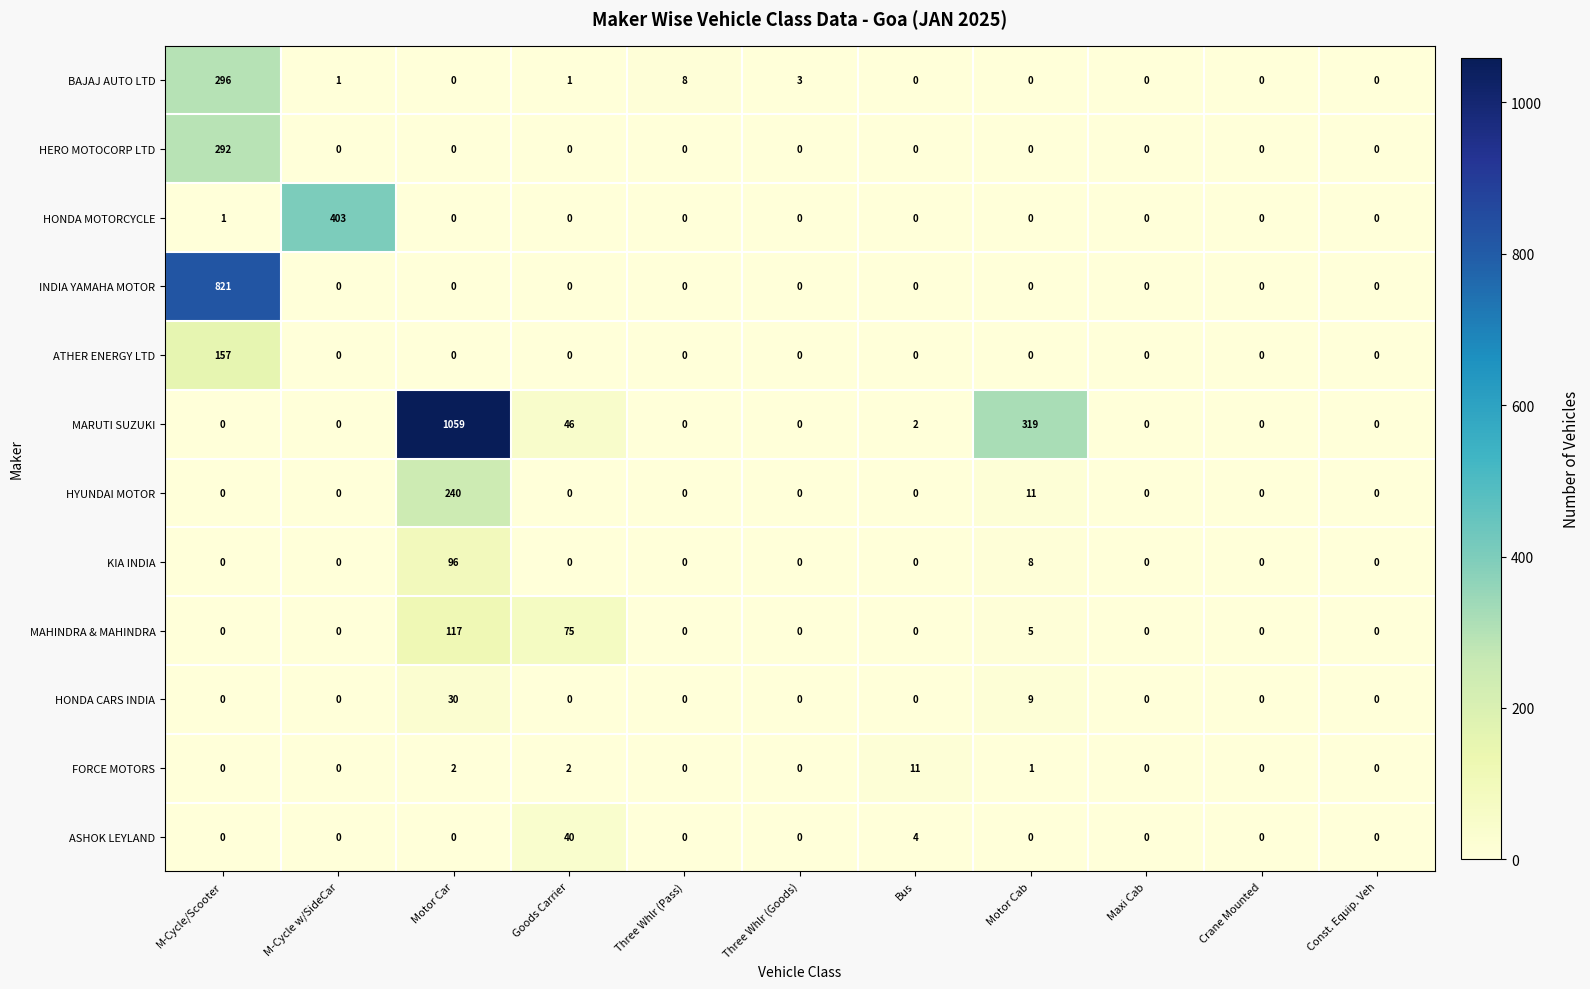

What is the sum of the HONDA CARS INDIA values at Motor Car and Const. Equip. Veh?

30